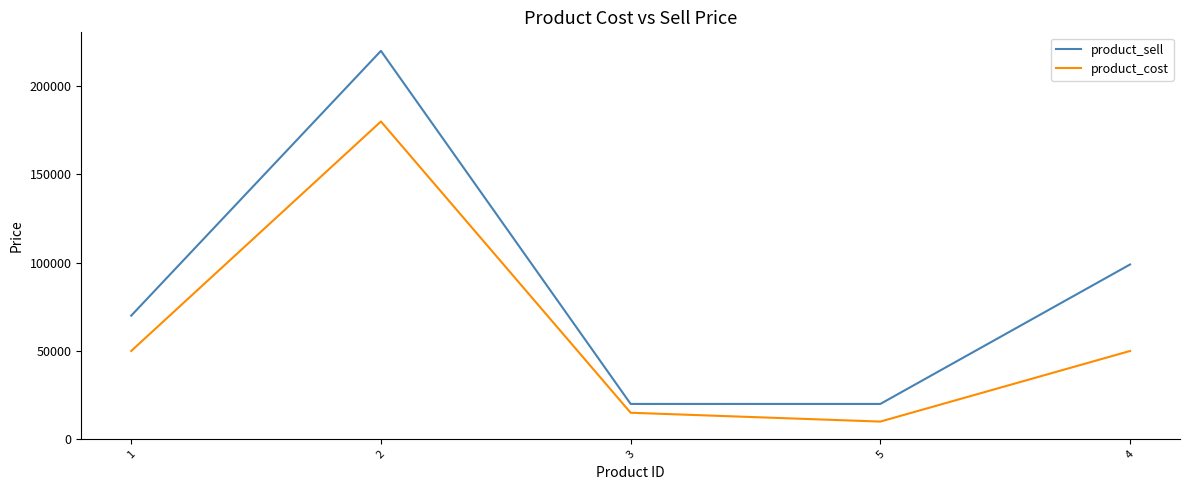

Does the chart have visible grid lines?

No